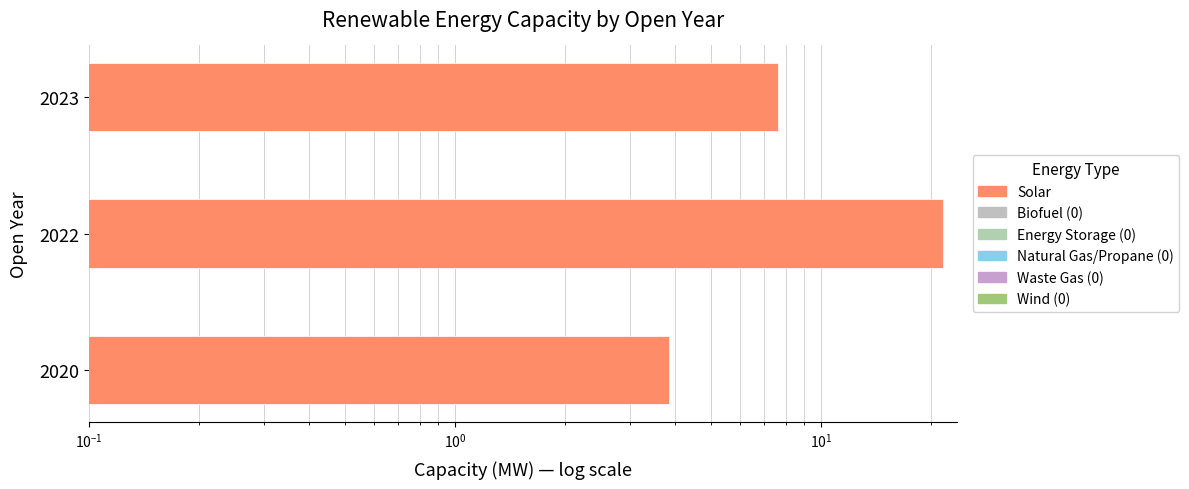

How many values are below 7?

1